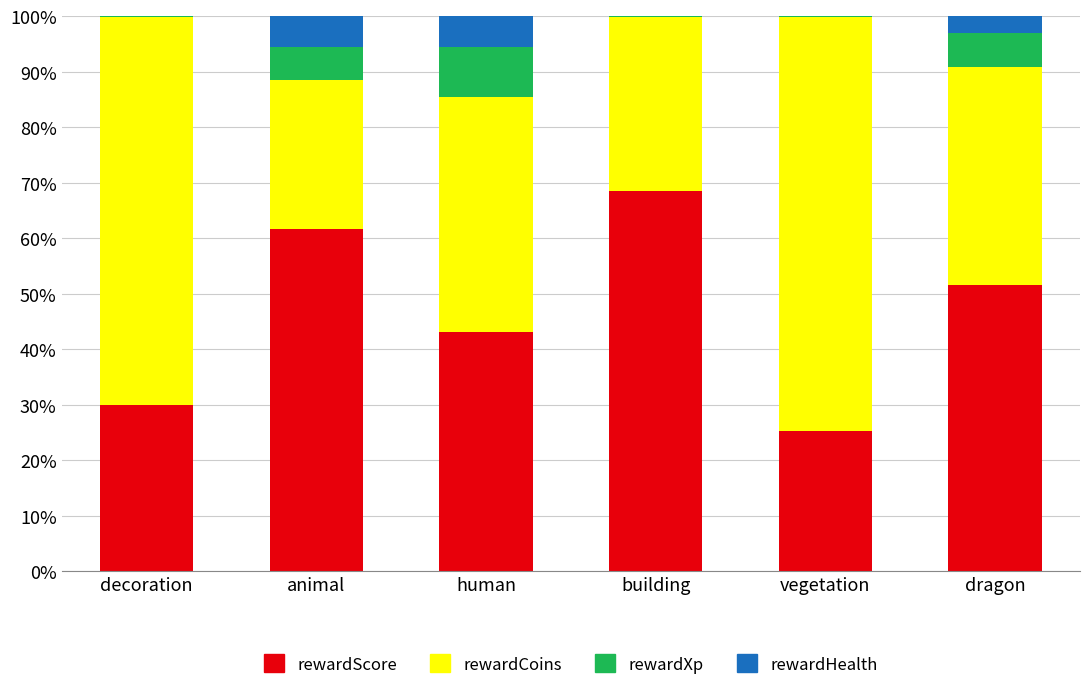

What is the total value across all series at dragon?

100.0